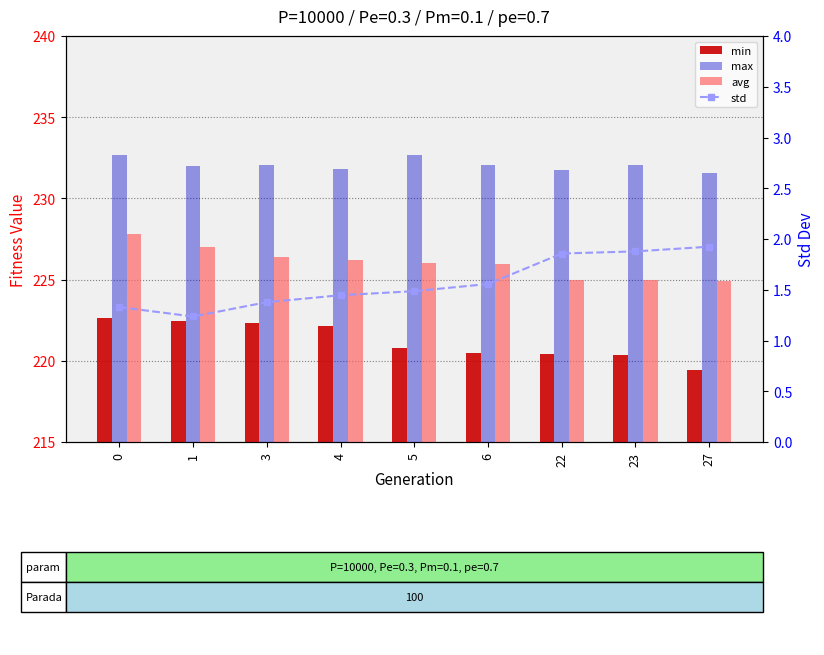

What is the smallest value displayed?

1.2